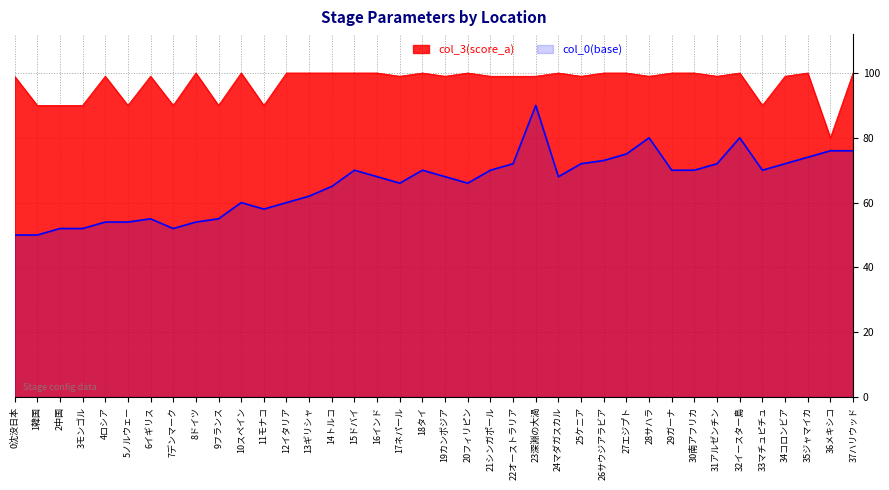

How many data points in col_3(score_a) are less than 99?

9